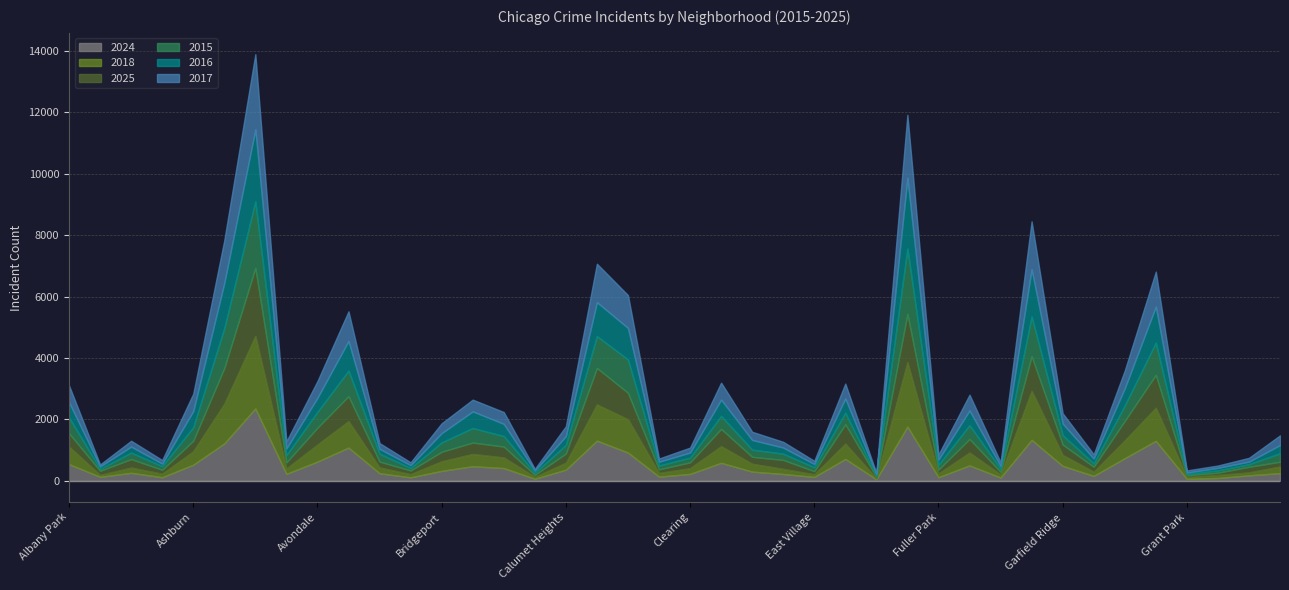

What is the value of the 2025 point at the 34th from the left?

160